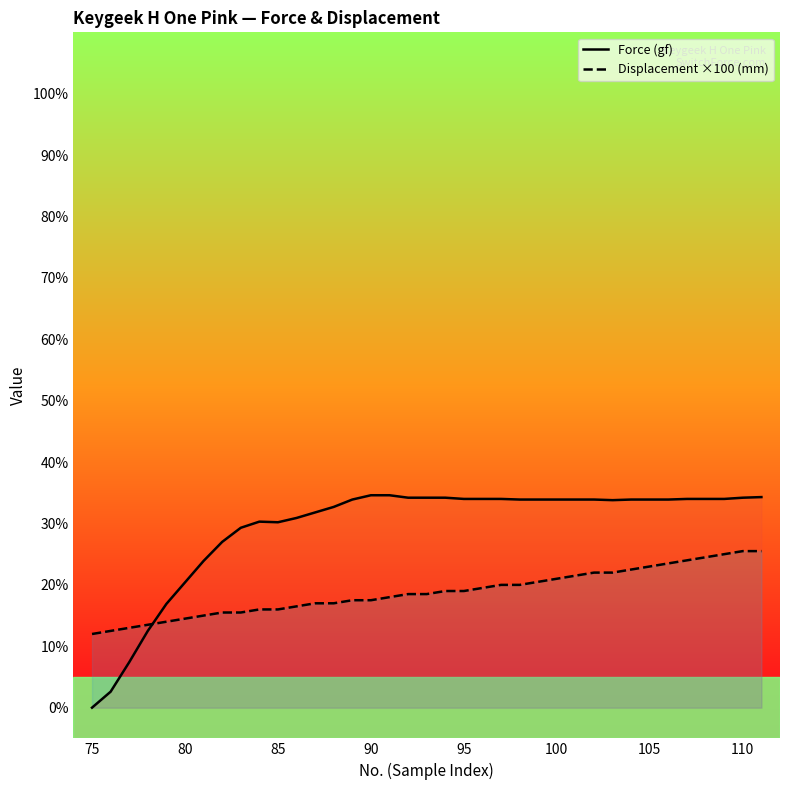

What is the approximate value of Displacement ×100 (mm) at 100?

21.0